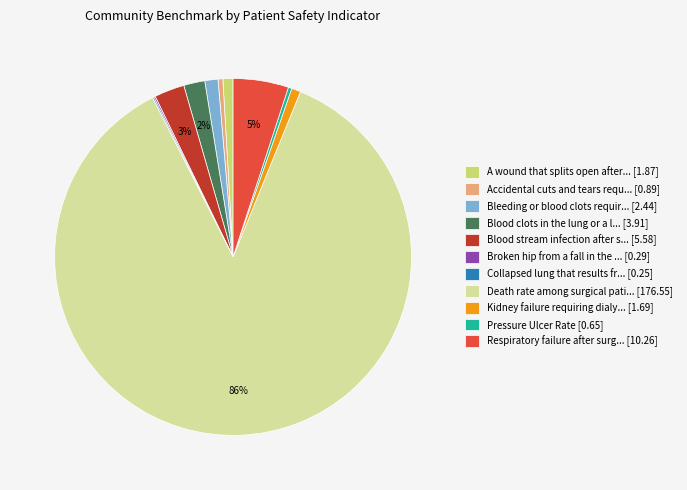

Which category accounts for the majority?

Death rate among surgical pati... [176.55]